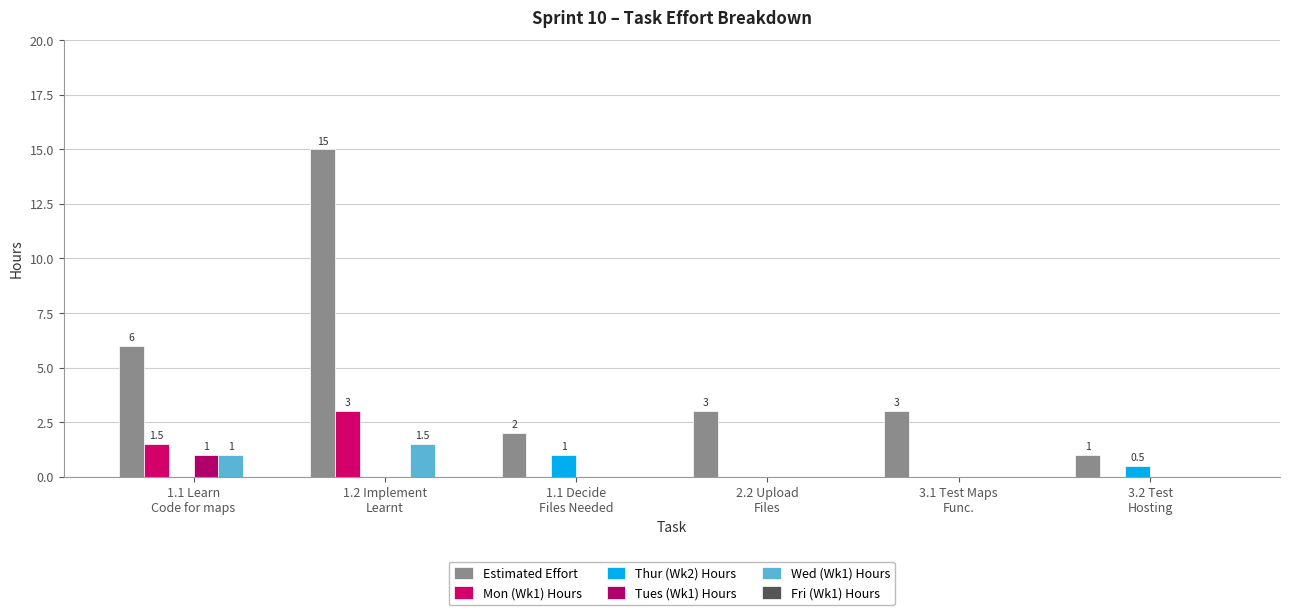

How many Tues (Wk1) Hours values are between 0 and 1?

6